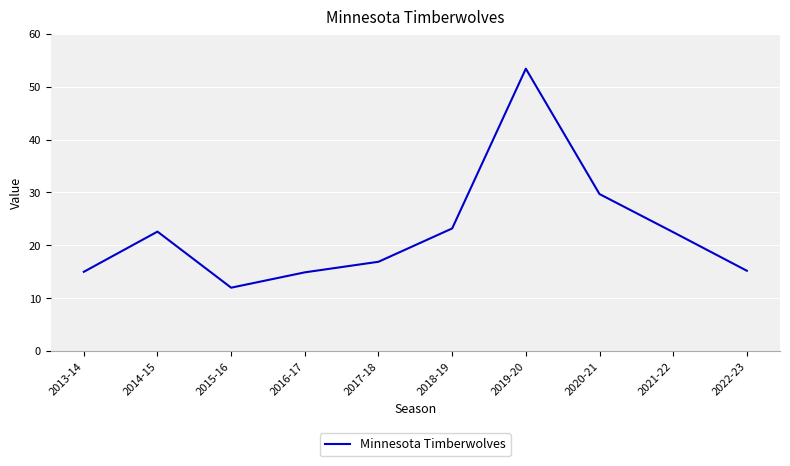

What position from the left is 2022-23?

10